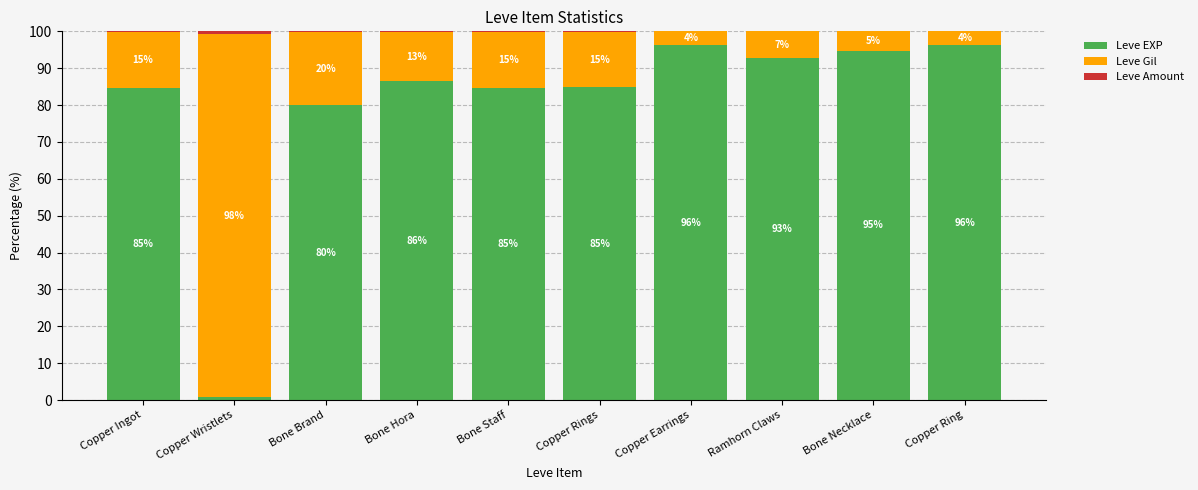

Count the number of data series in this chart.

3